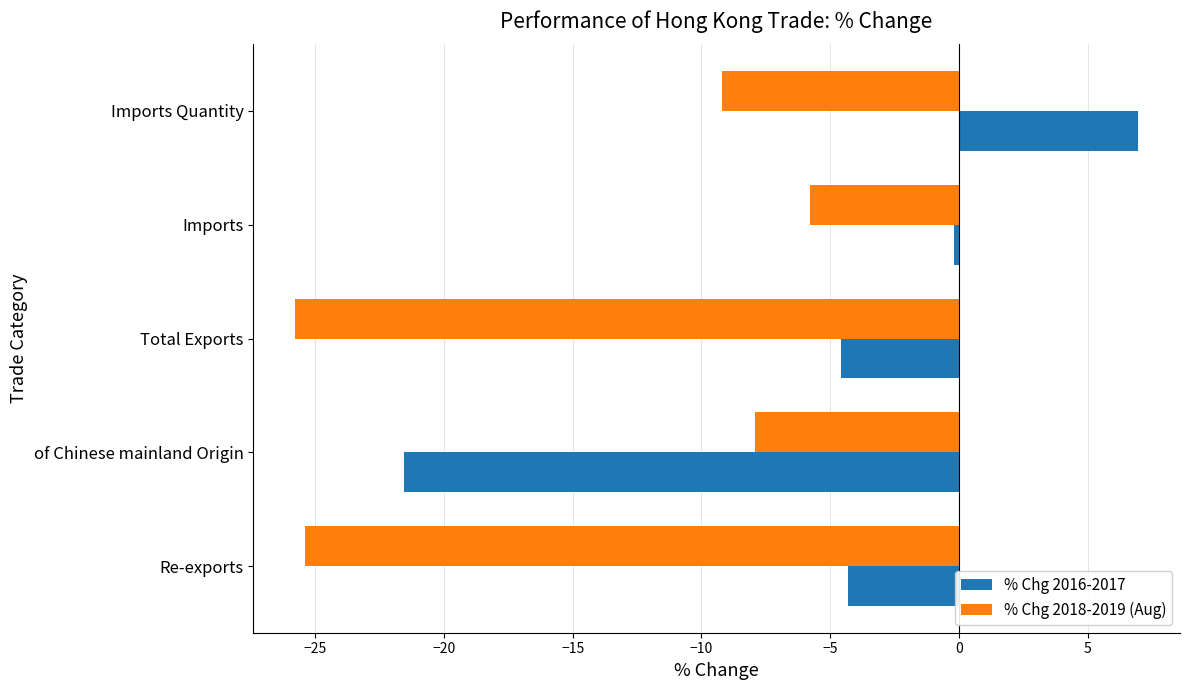

At which category is the sum across all series the highest?

Imports Quantity